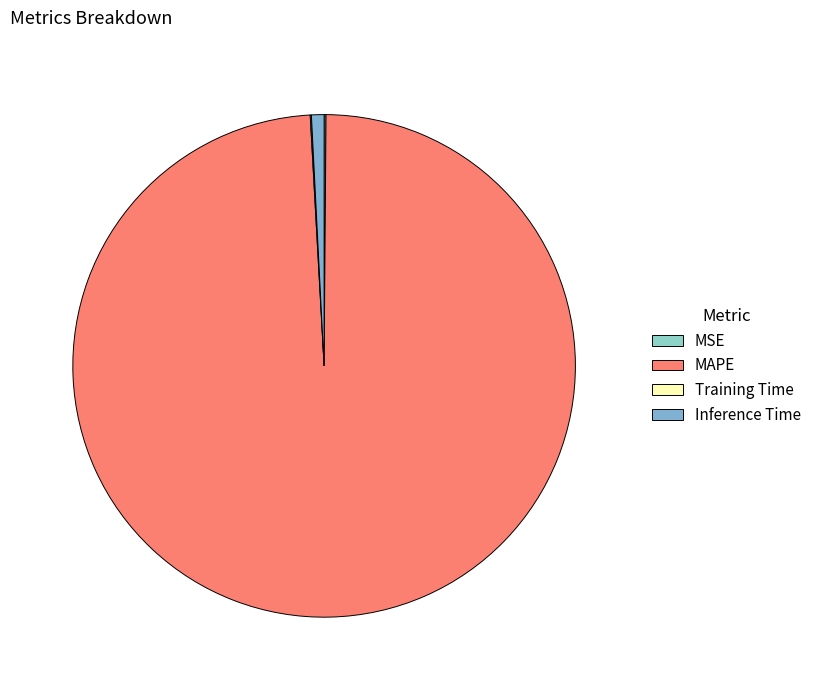

Which category accounts for the majority?

MAPE